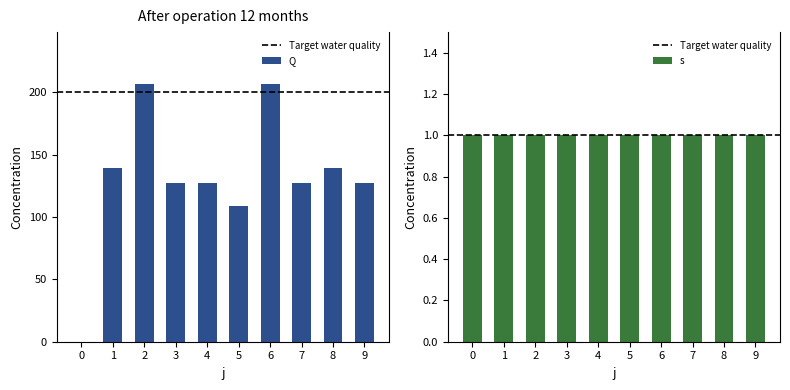

The value at 1 is 139.5. True or false?

True